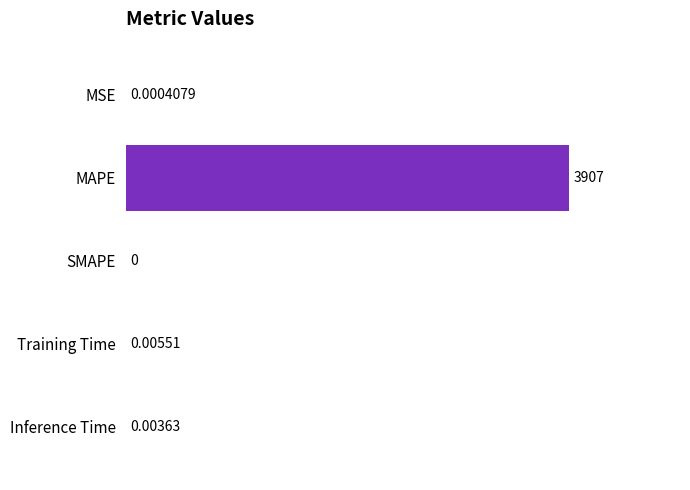

Which category has the highest value across all series?

MAPE